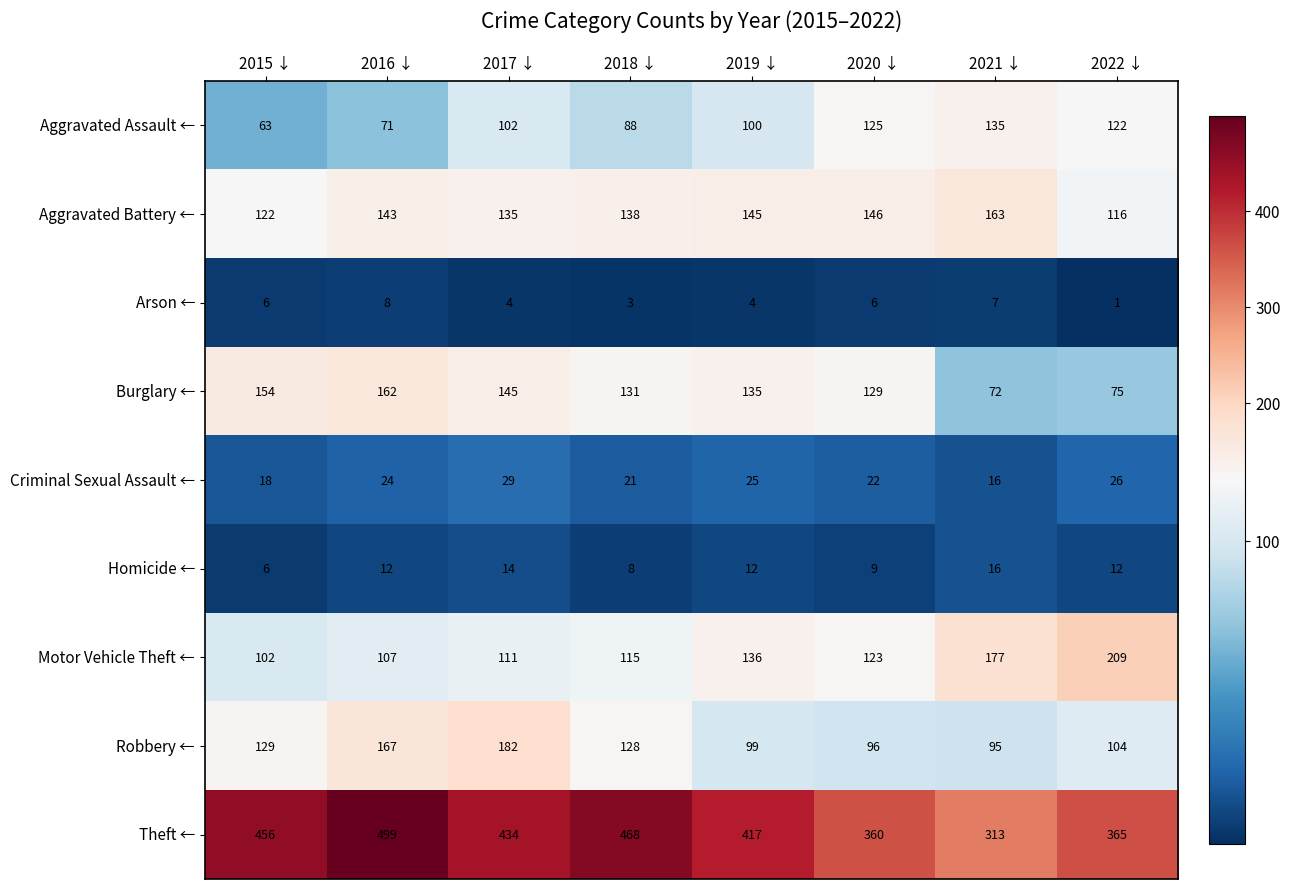

At which category is the sum across all series the highest?

2016 ↓